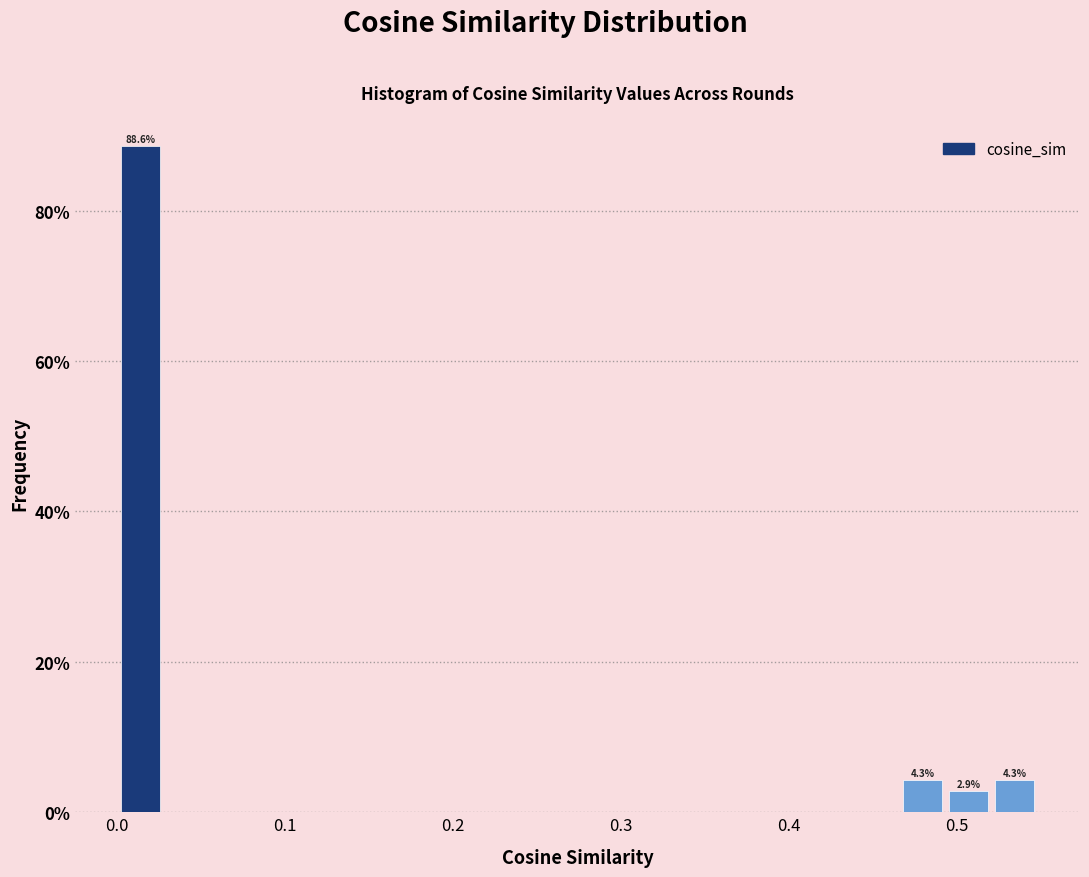

Around what value on the x-axis is the tallest bar? Give the approximate position of its centre, as read against the axis.

0.01